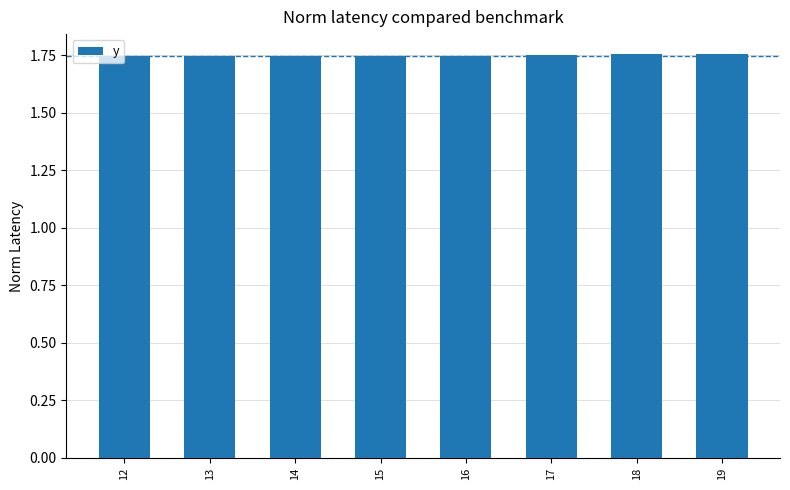

How many values are between 1 and 2?

8